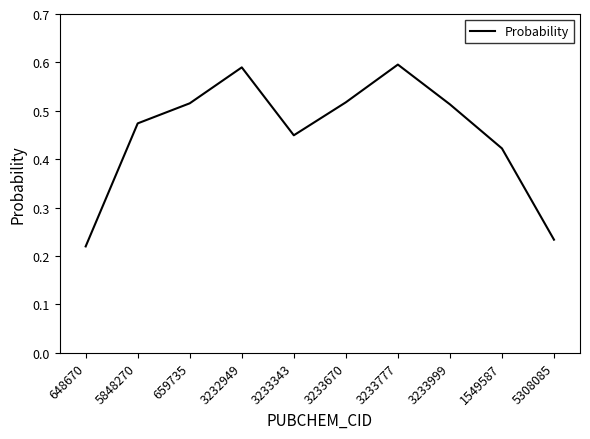

What is the change in value from 3233670 to 3233777?

+0.1